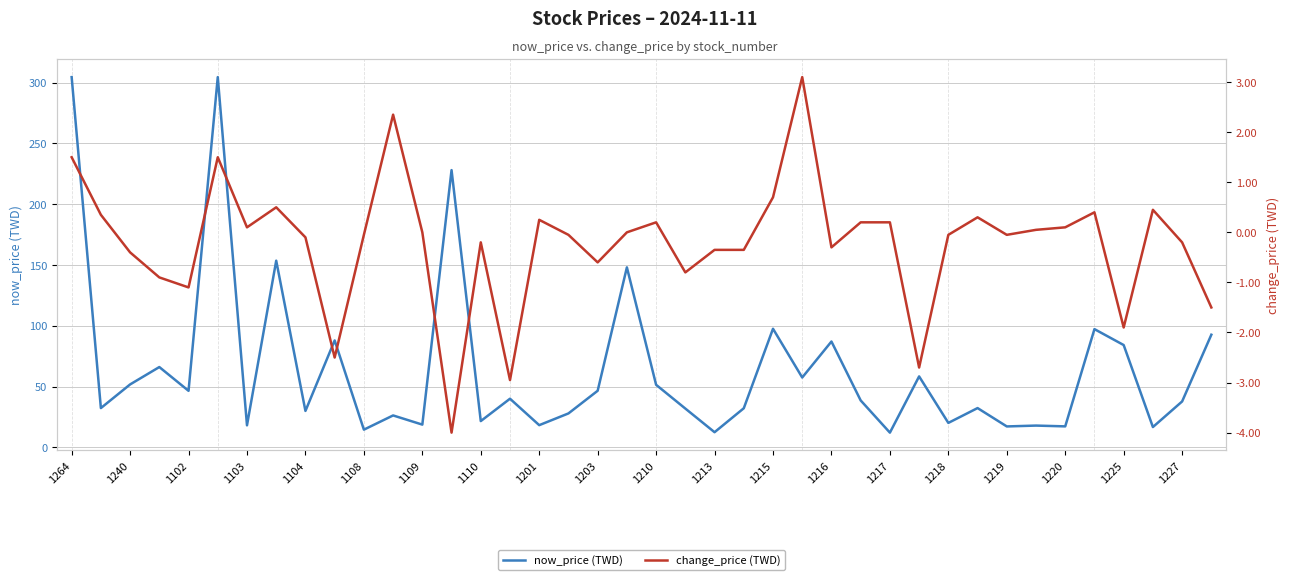

Is it true that now_price (TWD) equals 16.3 at 1203?

False